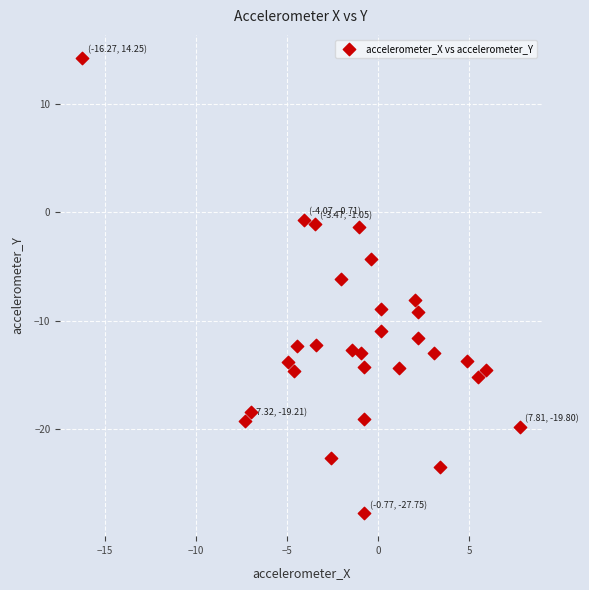

What is the range of Y values (max minus min)?

42.0